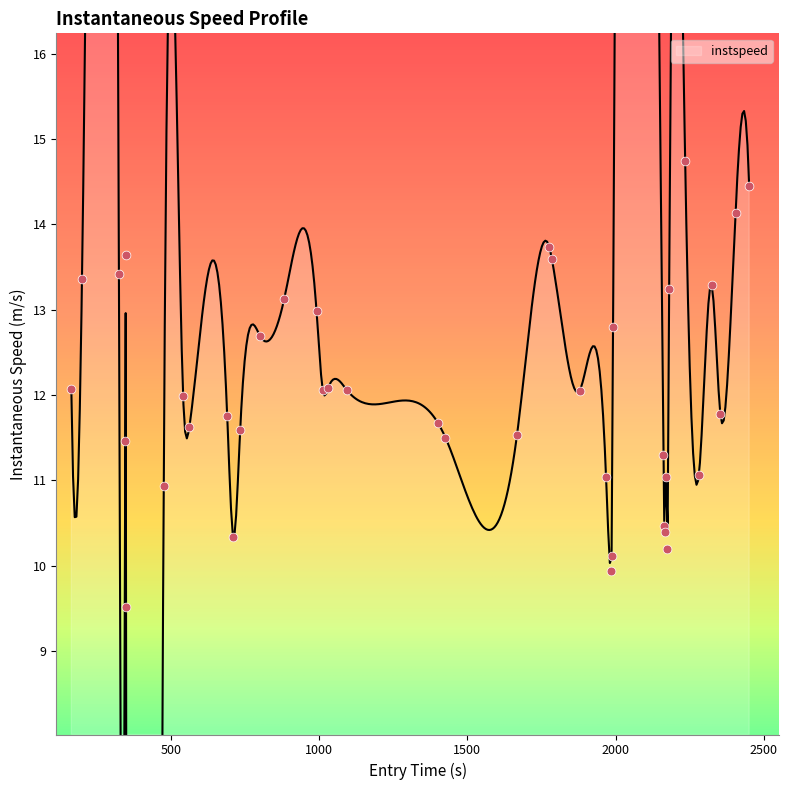

What is the change in value from 12 to 20?

-1.2